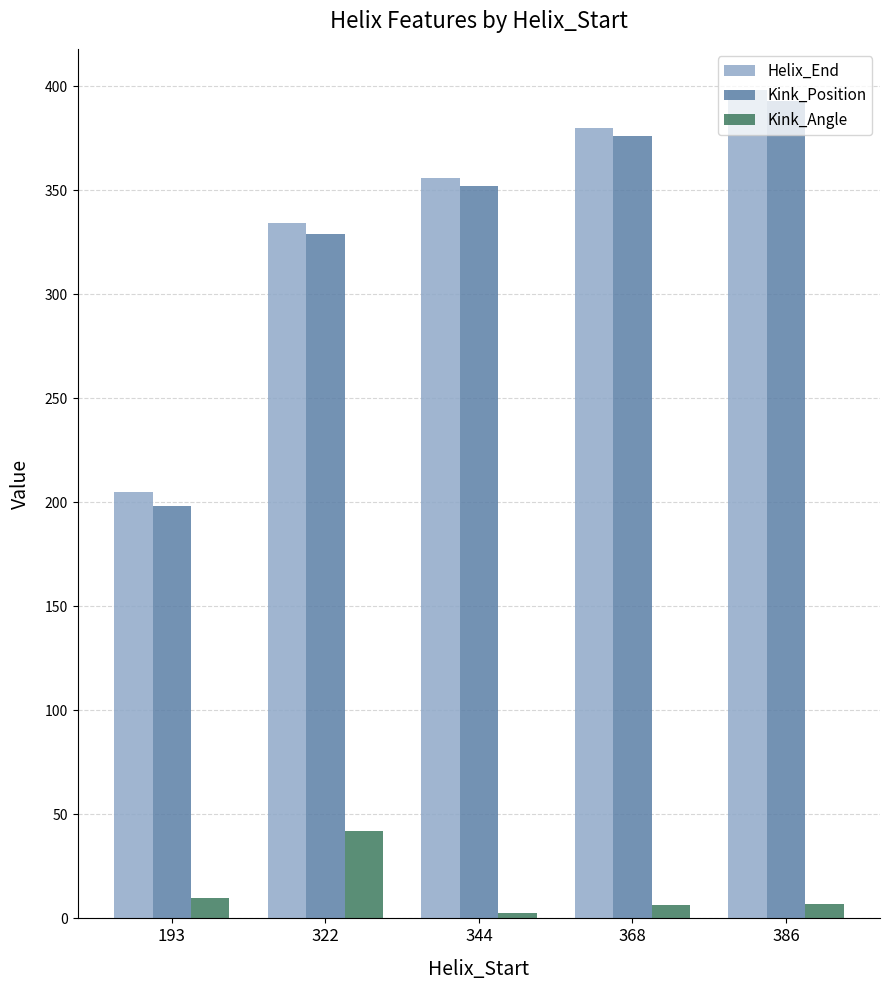

What is the total value across all series at 386?

798.0